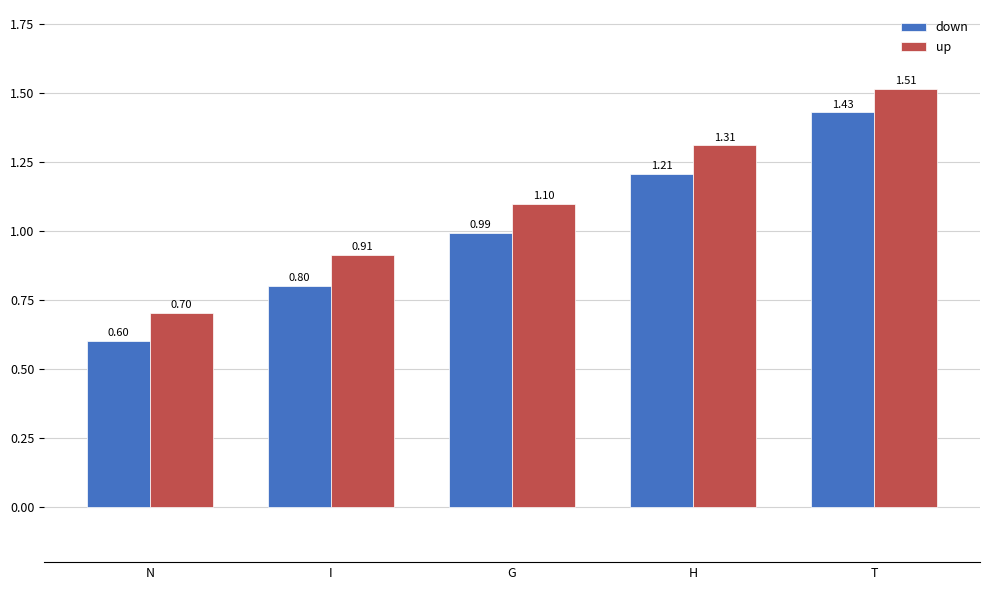

What position from the right is H?

2